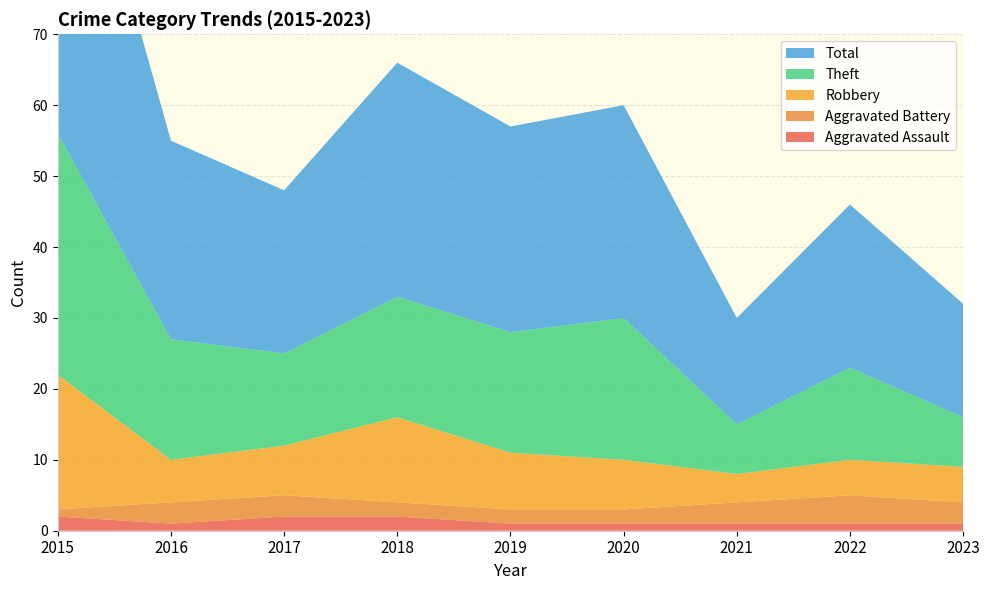

Reading right to left, extract all data points from this chart.

Aggravated Assault: 1	1	1	1	1	2	2	1	2
Aggravated Battery: 3	4	3	2	2	2	3	3	1
Robbery: 5	5	4	7	8	12	7	6	19
Theft: 7	13	7	20	17	17	13	17	34
Total: 16	23	15	30	29	33	23	28	56